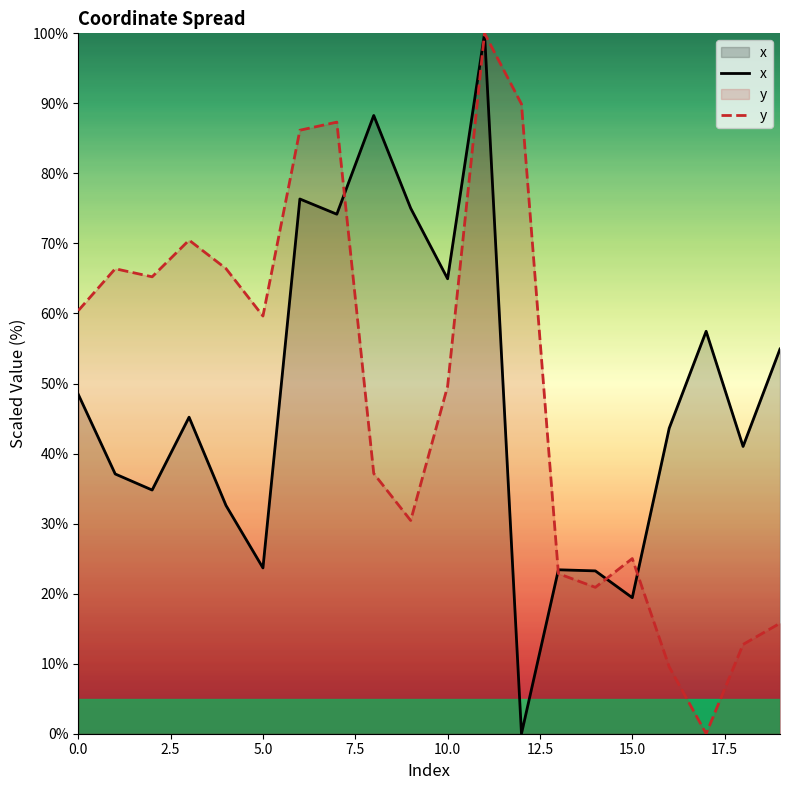

How many lines are shown in the chart?

2